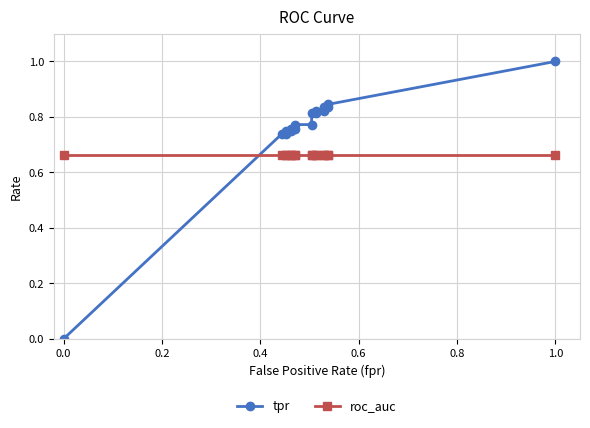

True or false: roc_auc has more than 1 points higher than both neighbors.

False